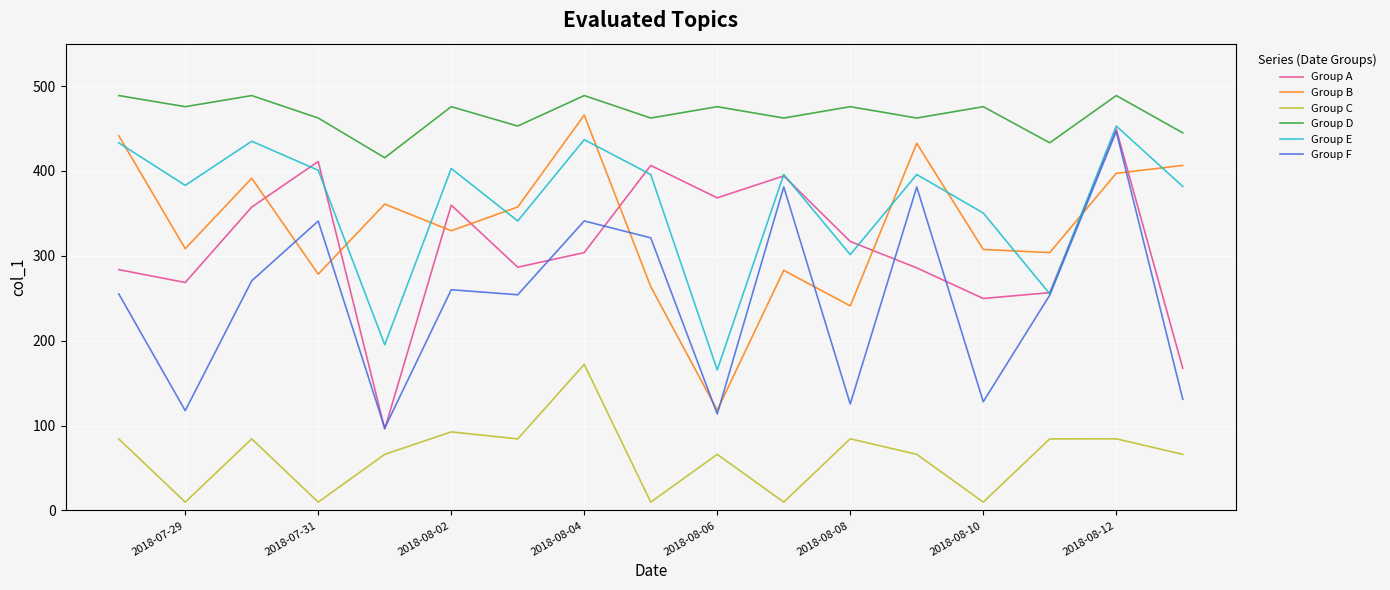

Which series has the largest total across all categories?

Group D